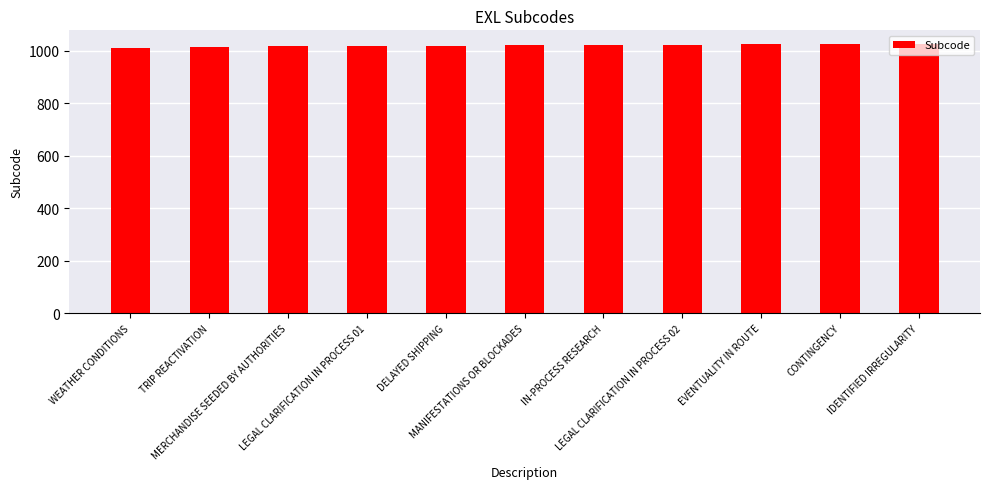

Is it true that the value at IDENTIFIED IRREGULARITY is 460?

False